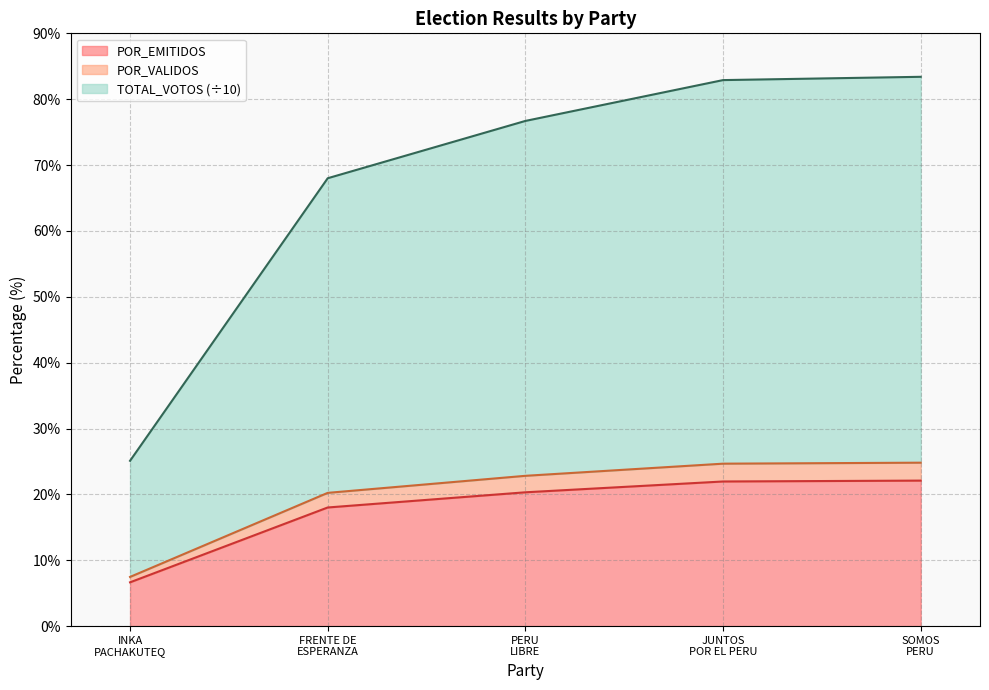

The value of TOTAL_VOTOS at PARTIDO FRENTE DE LA ESPERANZA 2021 is 68.0. True or false?

True